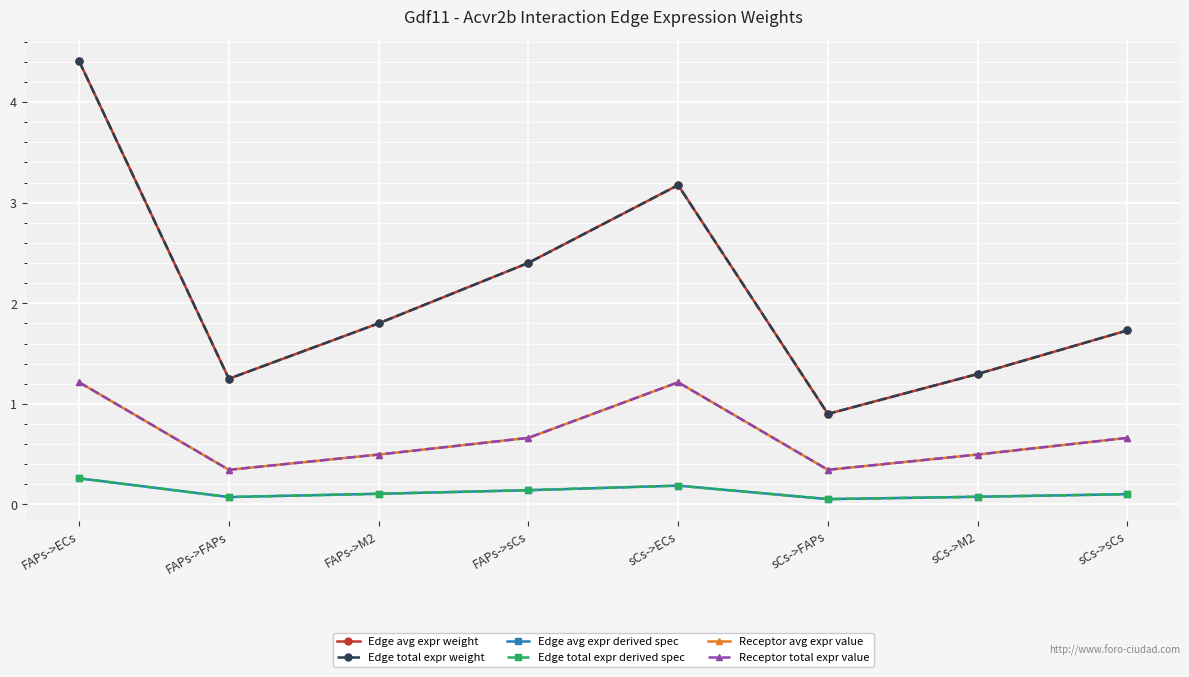

Does the chart have visible grid lines?

Yes